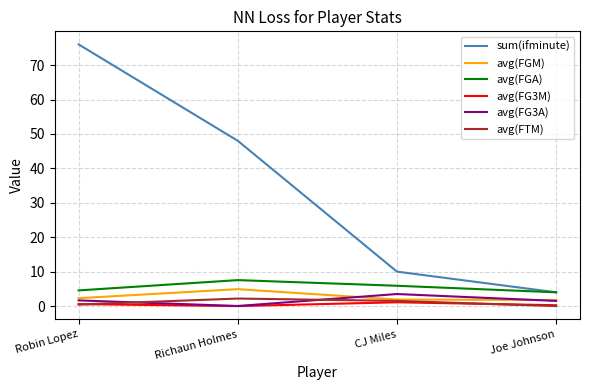

Which label corresponds to the largest value in the chart?

Robin Lopez